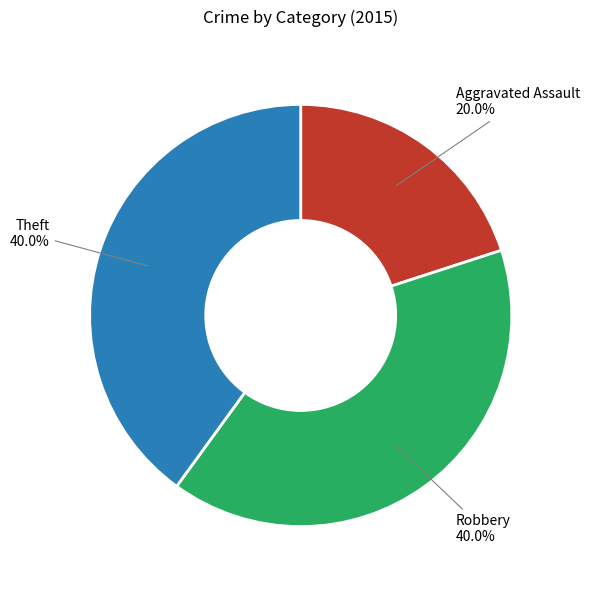

Is the sum of Theft and Robbery greater than half?

Yes